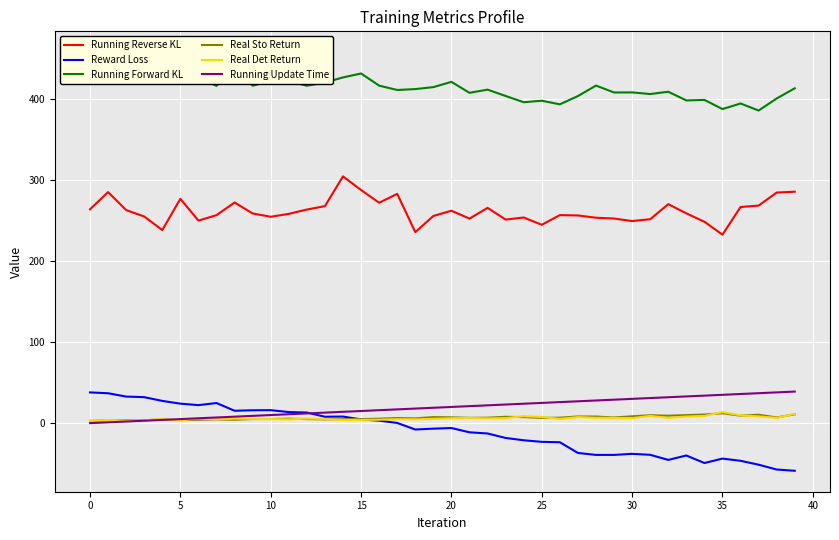

Which has a higher value, 38 or 31?

38